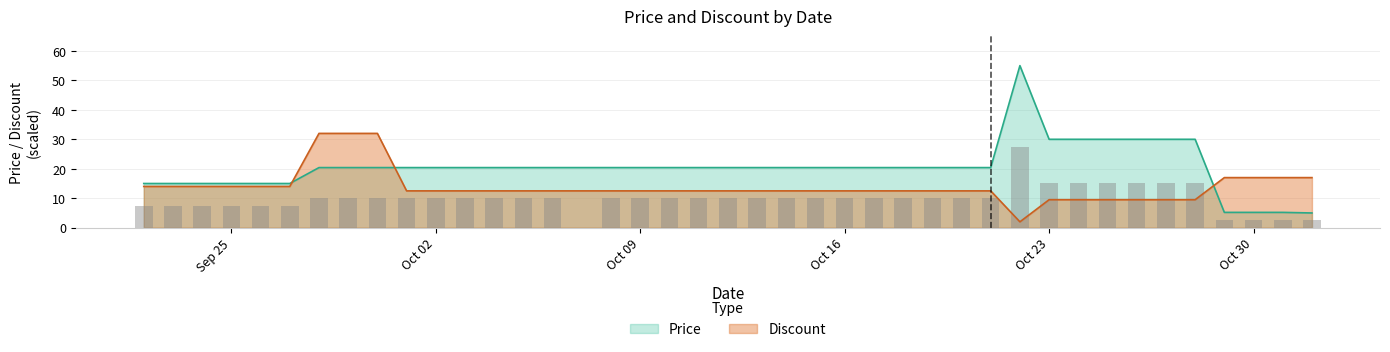

List the series in order of their peak value, highest first.

Price, Discount